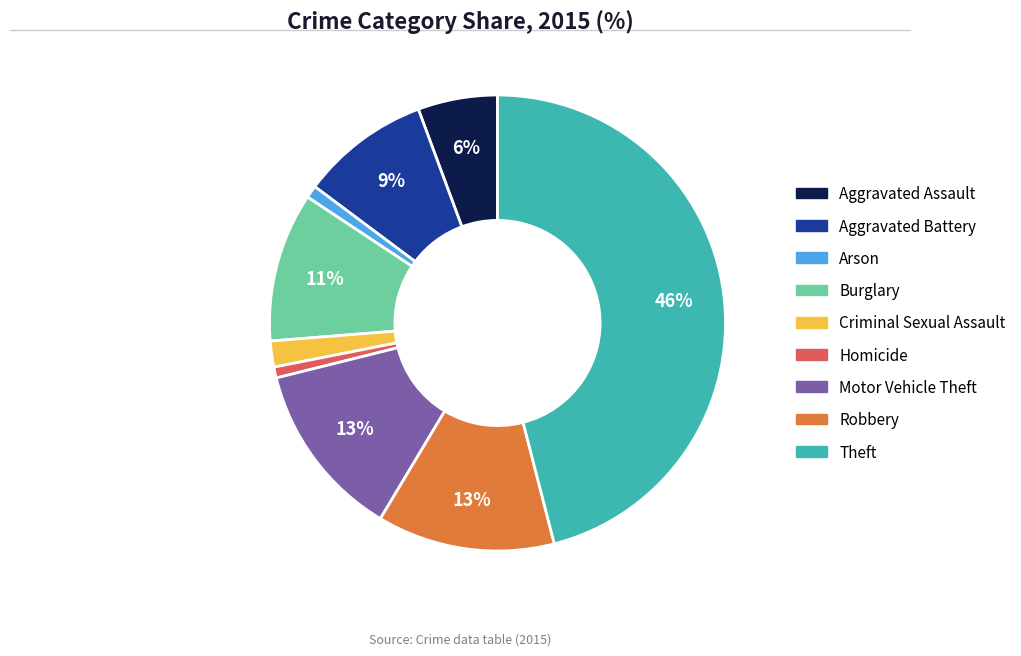

To the nearest percent, what is the difference between the Homicide and Aggravated Assault slice percentages?

5%